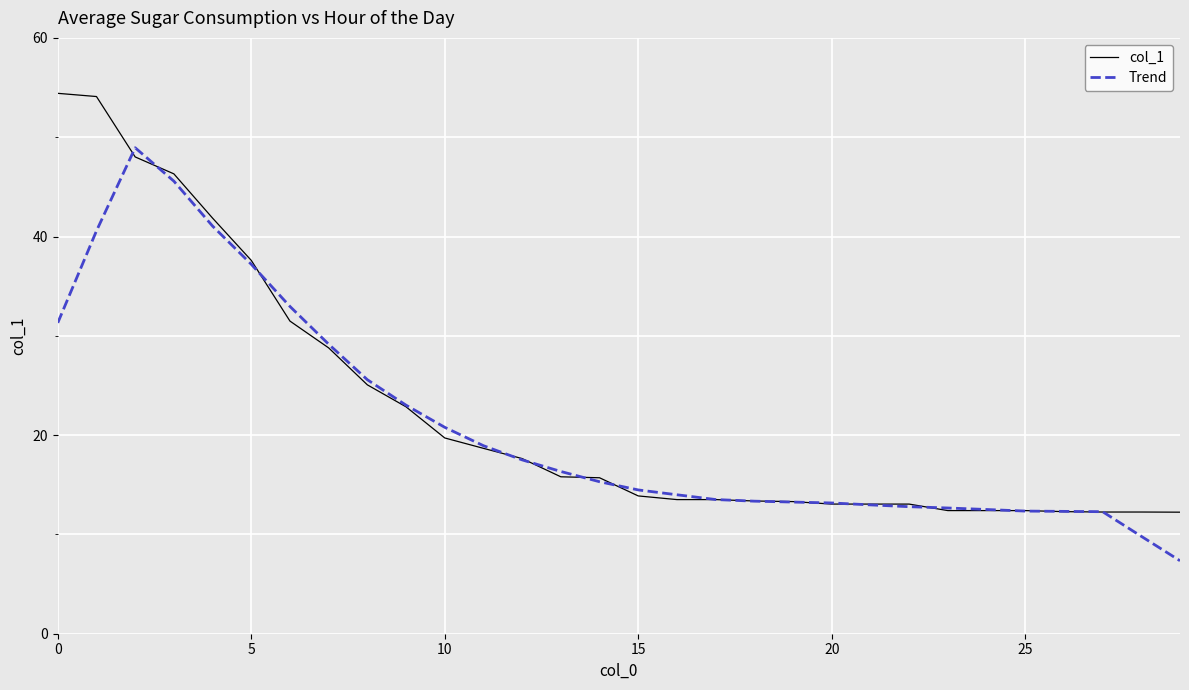

List the series in order of their peak value, highest first.

col_1, Trend